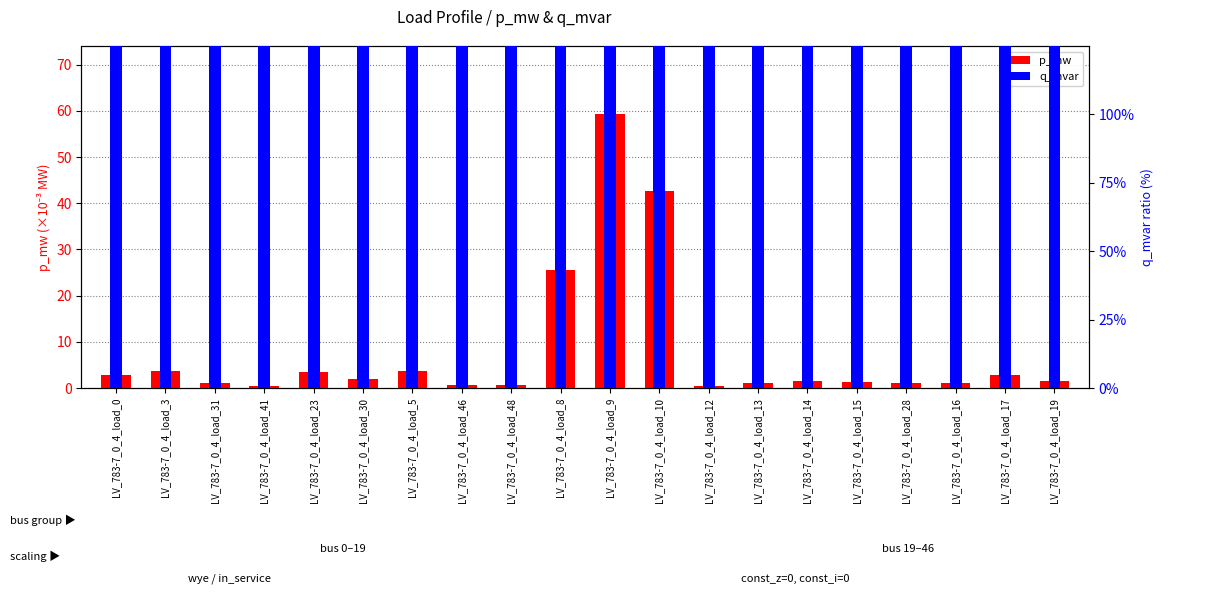

Reading right to left, transcribe all the data shown in this chart.

p_mw (×10⁻³ MW): 1.6	2.8	1.0	1.0	1.4	1.4	1.1	0.4	42.6	59.2	25.6	0.6	0.6	3.7	2.0	3.5	0.3	1.2	3.8	2.9
q_mvar (×10⁻³ Mvar): 657.9	1200.1	419.7	431.4	585.6	608.2	467.1	180.8	18035.3	25062.4	10835.6	246.6	254.1	1571.6	844.8	1462.4	141.5	487.4	1590.2	1227.6